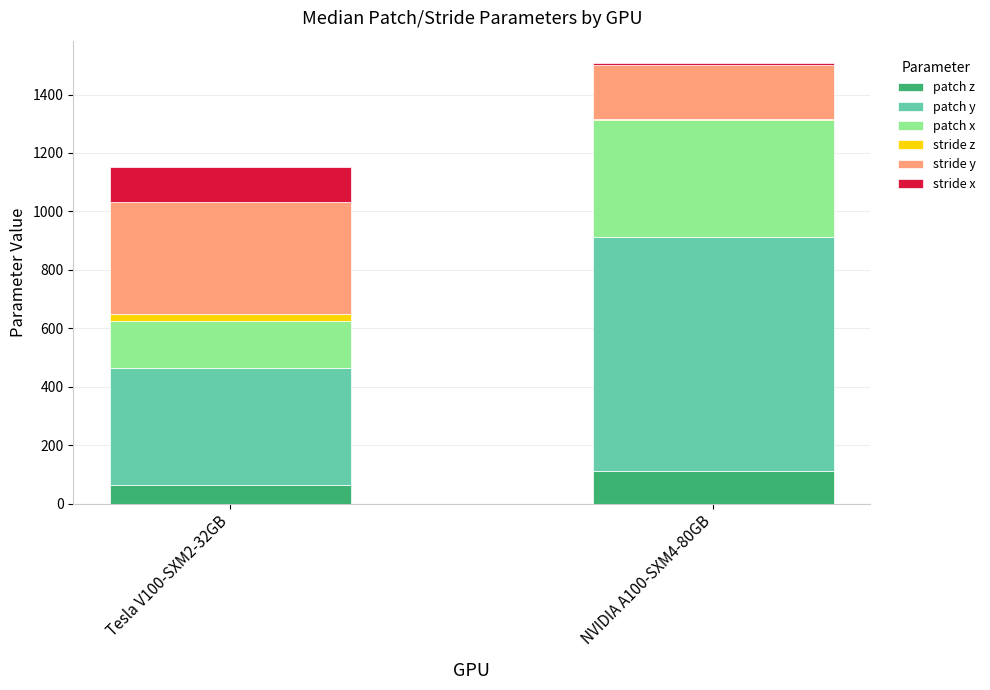

At which category is the sum across all series the highest?

NVIDIA A100-SXM4-80GB